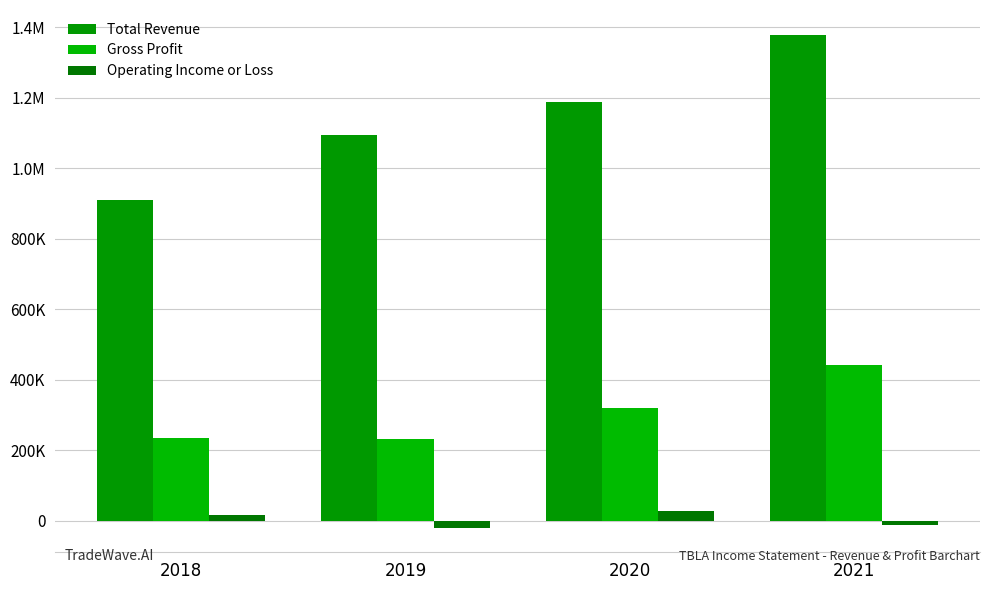

Are the bars grouped side by side (vs. stacked)?

Yes